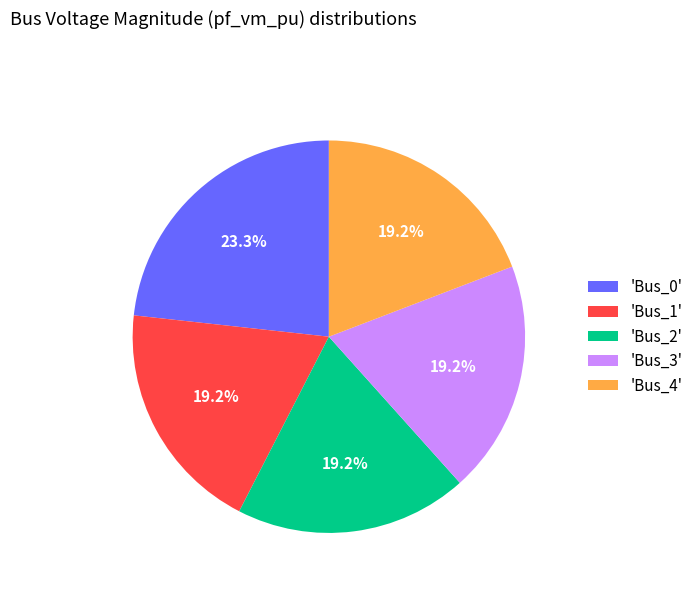

Combined, what portion of the pie is 'Bus_1' and 'Bus_4'?

38.4%